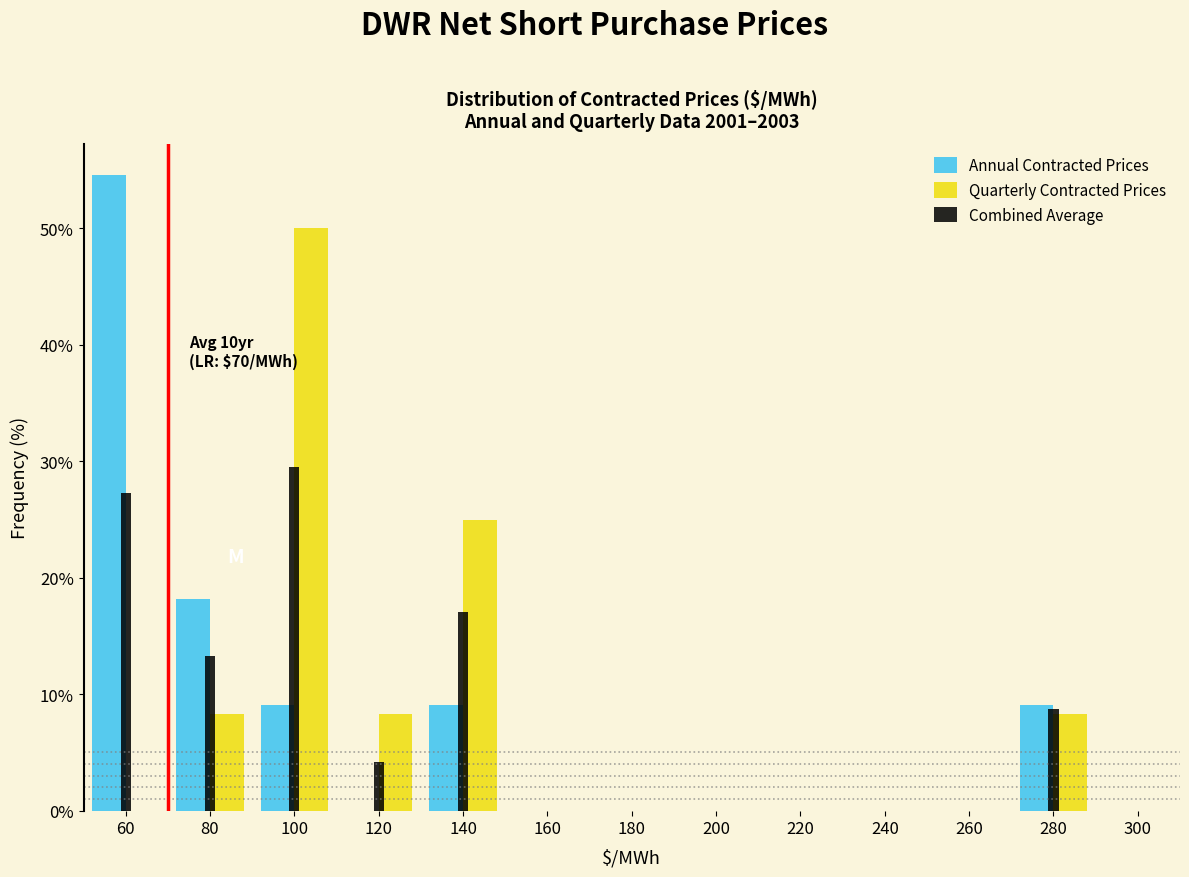

In the Combined Average series, which range on the x-axis has the tallest bar?

90 to 110